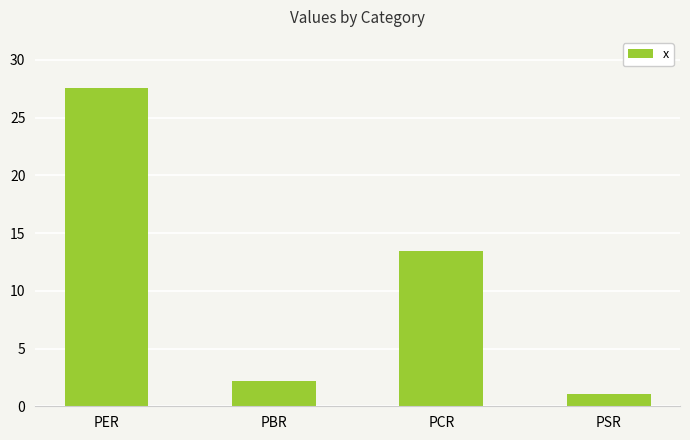

Rank the categories by value from lowest to highest.

PSR, PBR, PCR, PER